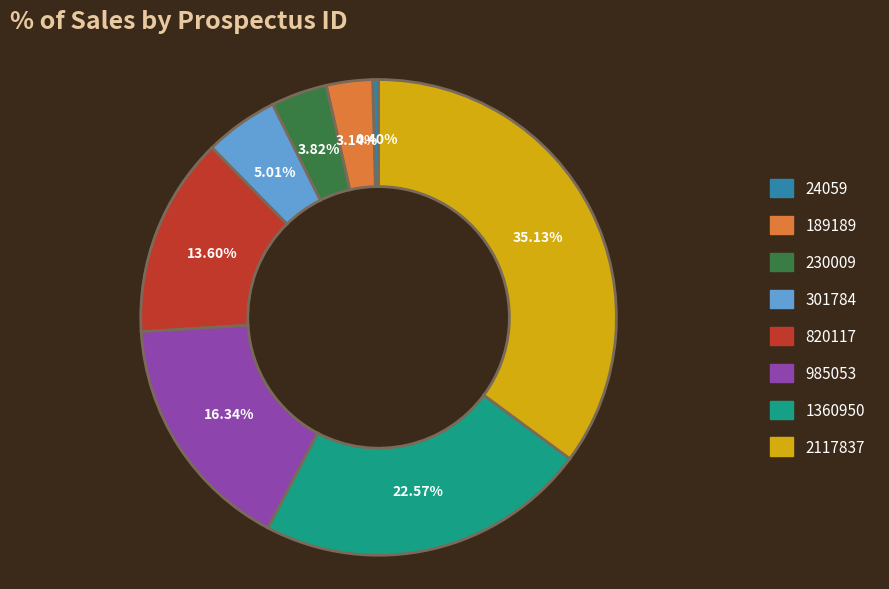

The 2117837 slice represents 22% of the pie. True or false?

False